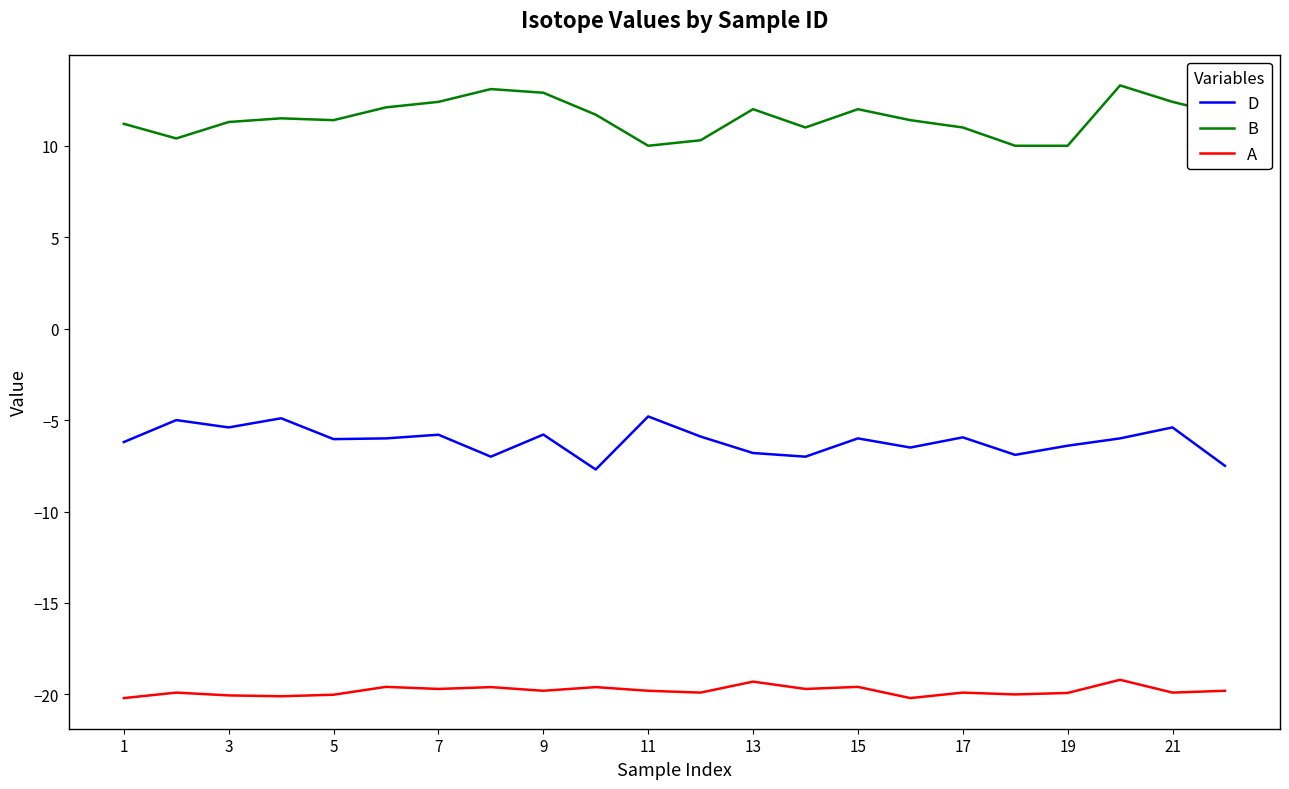

True or false: A and B intersect in this chart.

False